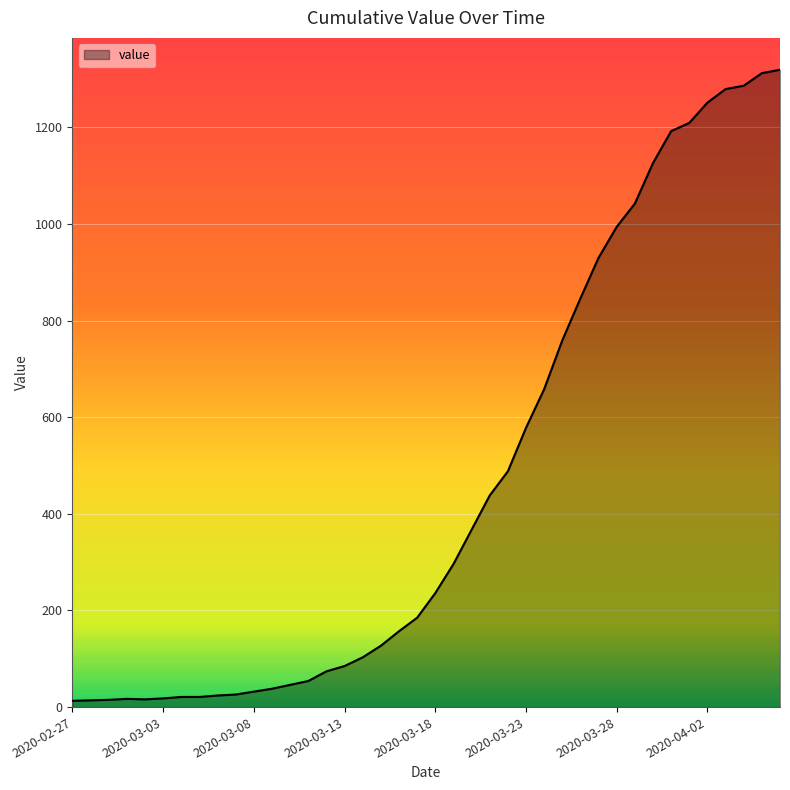

What is the maximum value shown in the chart?

1319